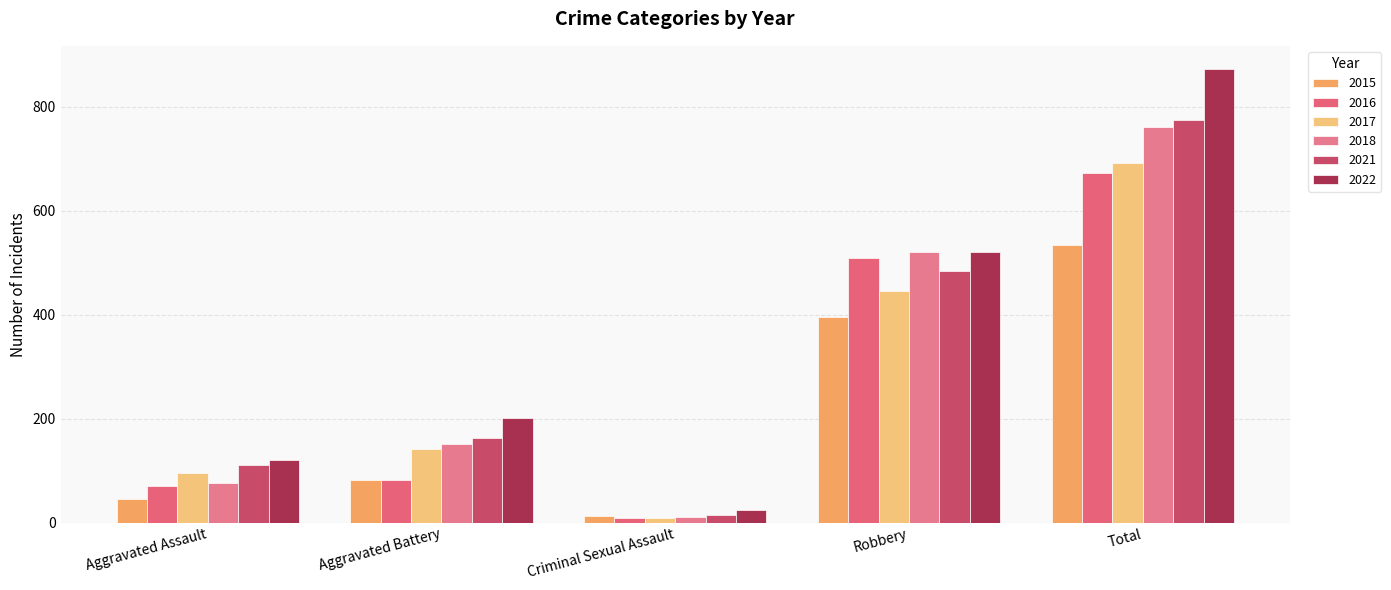

What is the label of the 4th bar from the left?

Robbery